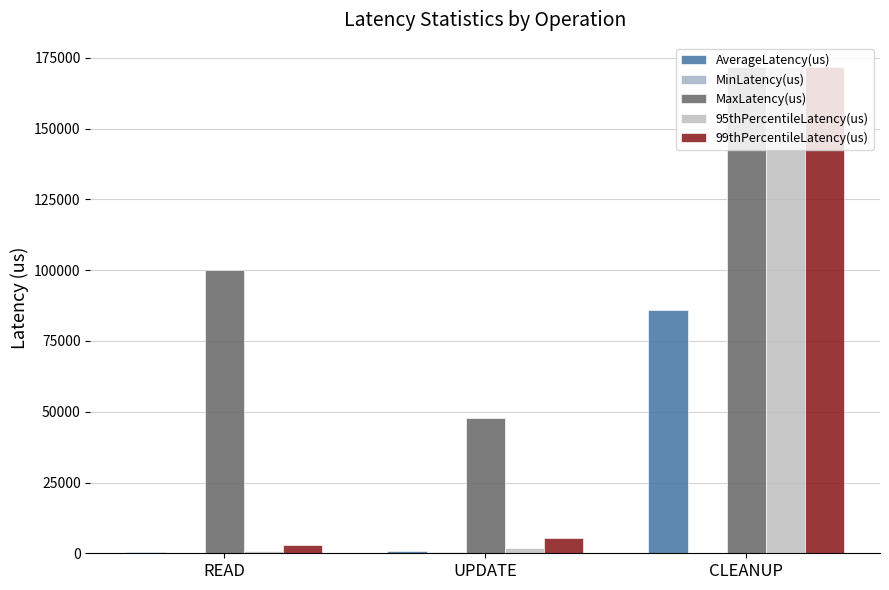

What value does the MaxLatency(us) series have at CLEANUP?

171775.0